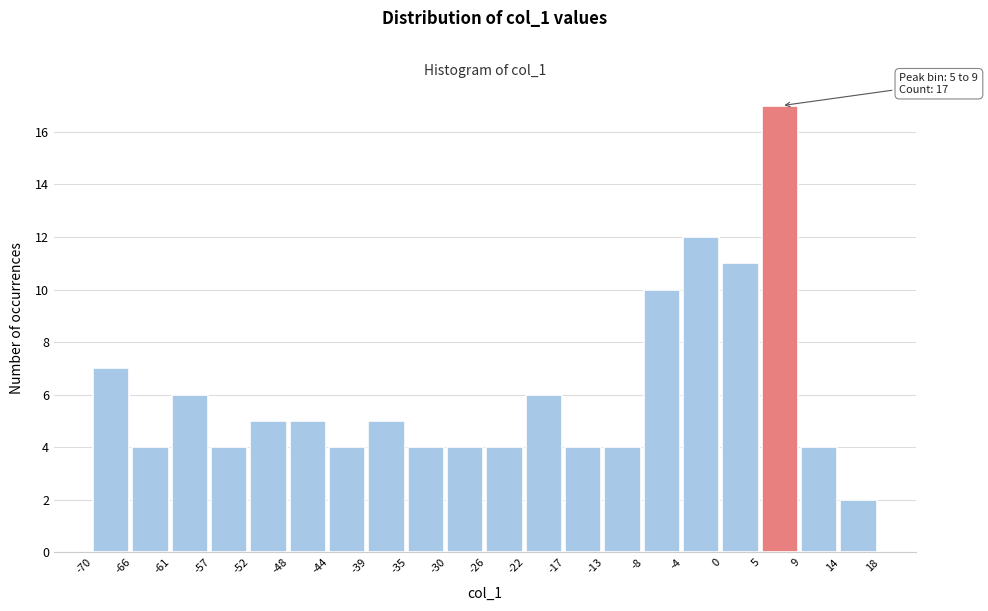

Which range on the x-axis has the tallest bar?

5 to 9